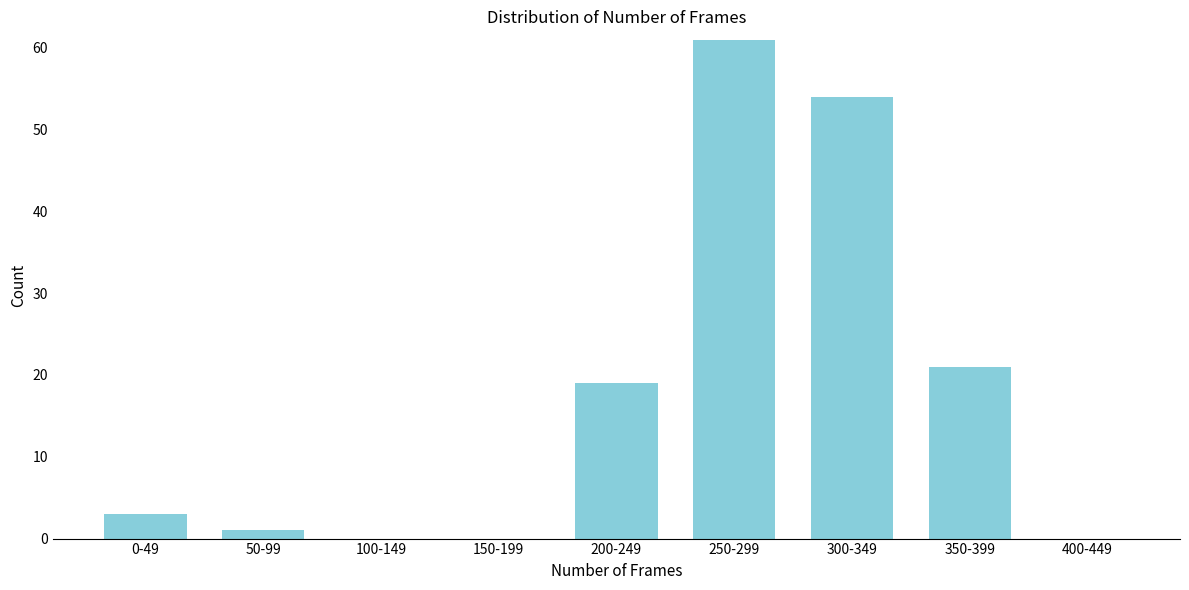

Reading left to right, transcribe all the data shown in this chart.

0-49=3	50-99=1	100-149=0	150-199=0	200-249=19	250-299=61	300-349=54	350-399=21	400-449=0